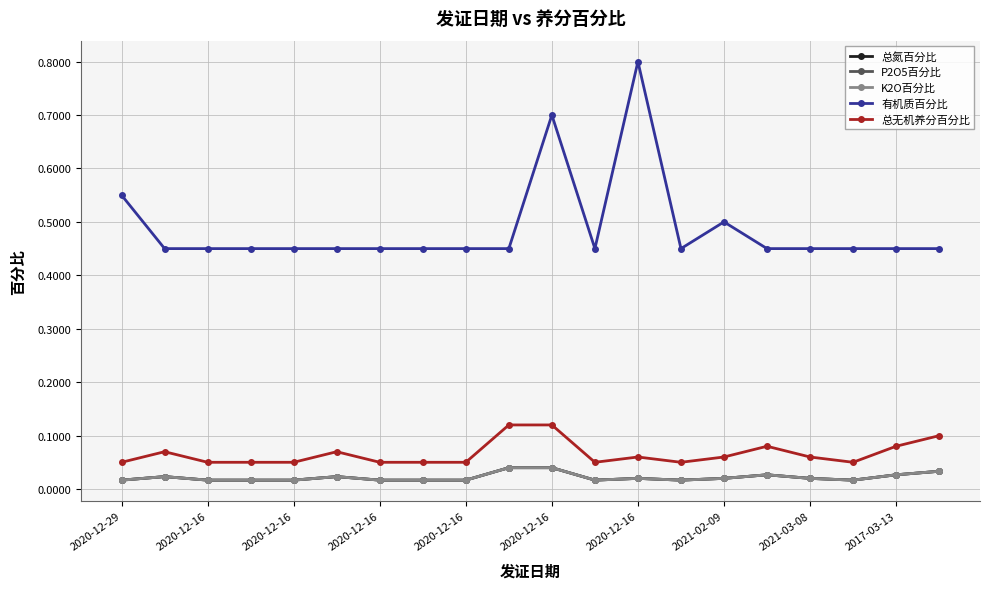

True or false: 有机质百分比 and P2O5百分比 intersect in this chart.

False